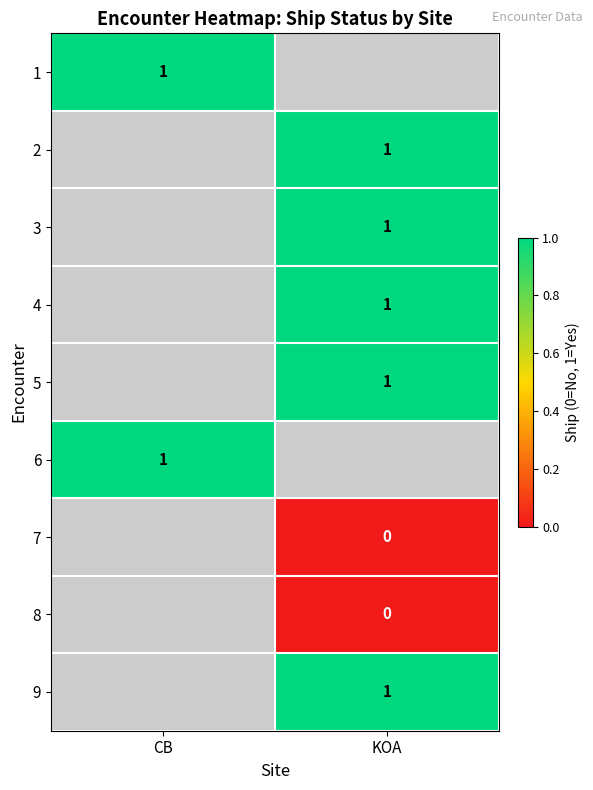

What is the maximum value shown in the chart?

1.0